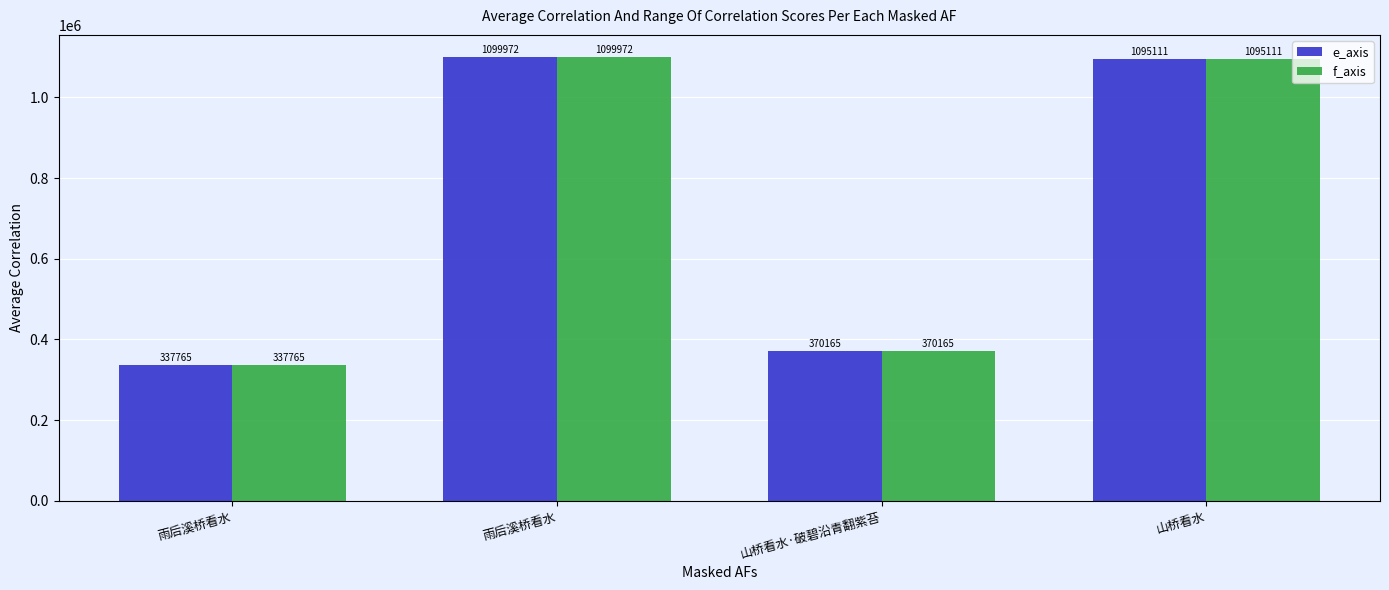

What is the difference between the maximum and minimum values in the e_axis series?

762207